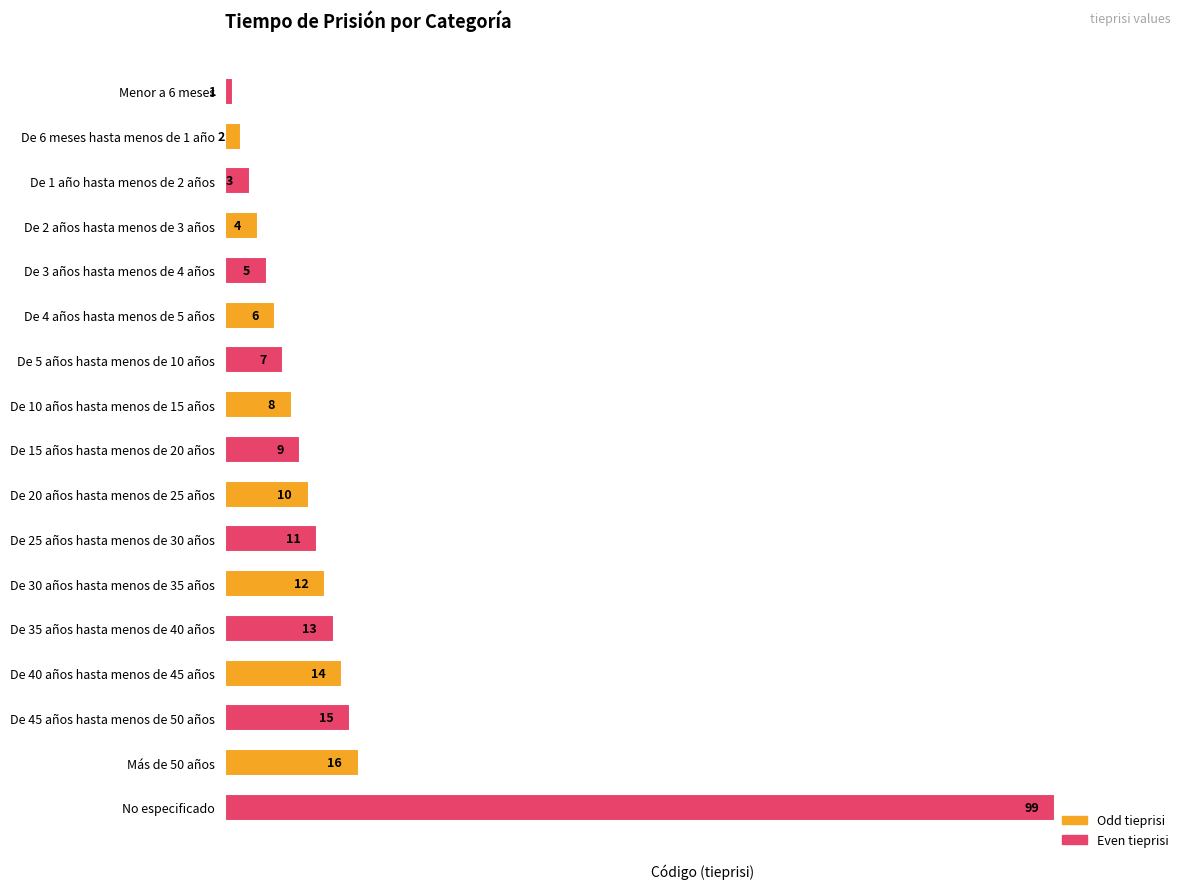

Are the bars horizontal?

Yes